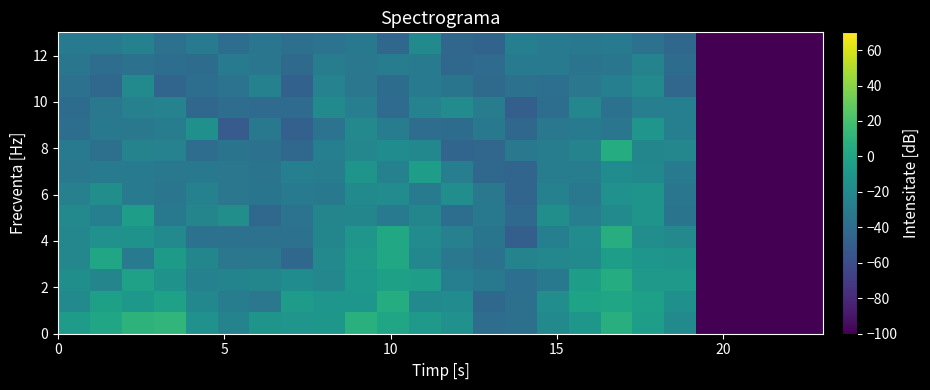

How many series are shown in this chart?

14